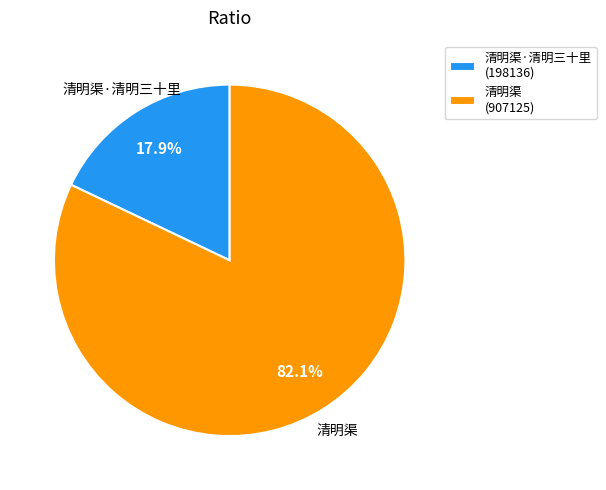

Between 清明渠 (907125) and 清明渠·清明三十里 (198136), which is larger?

清明渠 (907125)